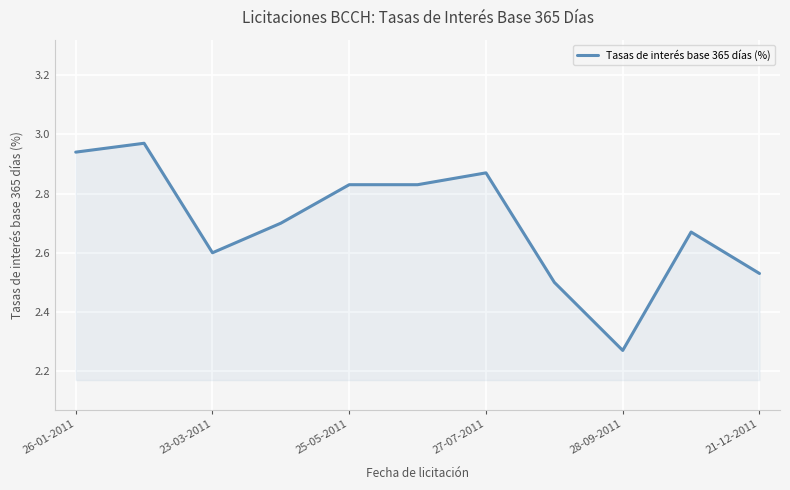

What is the difference between the maximum and minimum values?

0.7